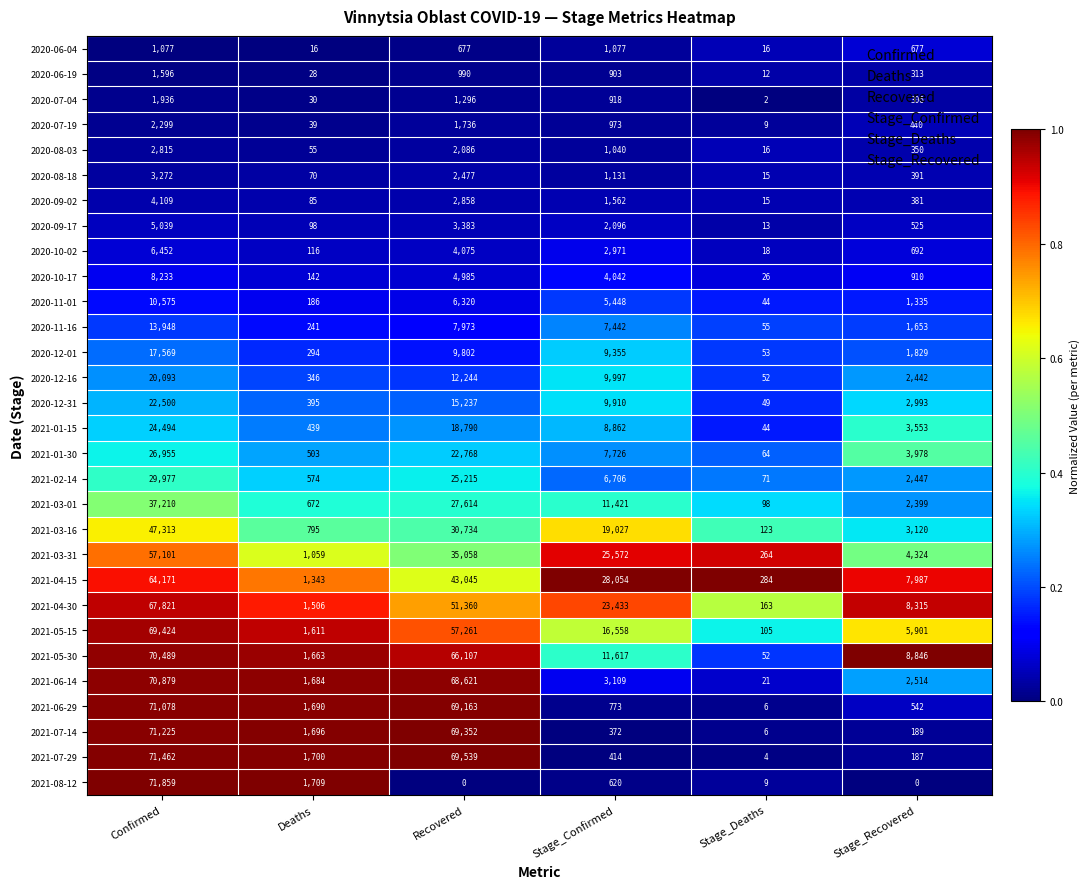

At which category is the sum across all series the highest?

Confirmed